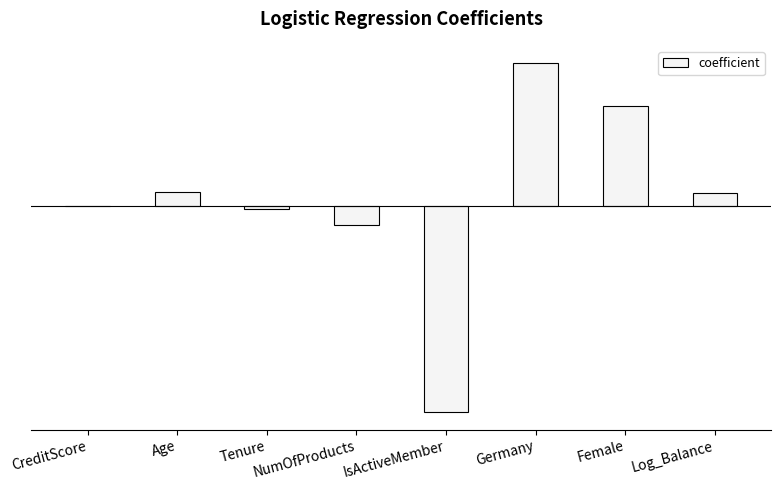

Are the bars horizontal?

No